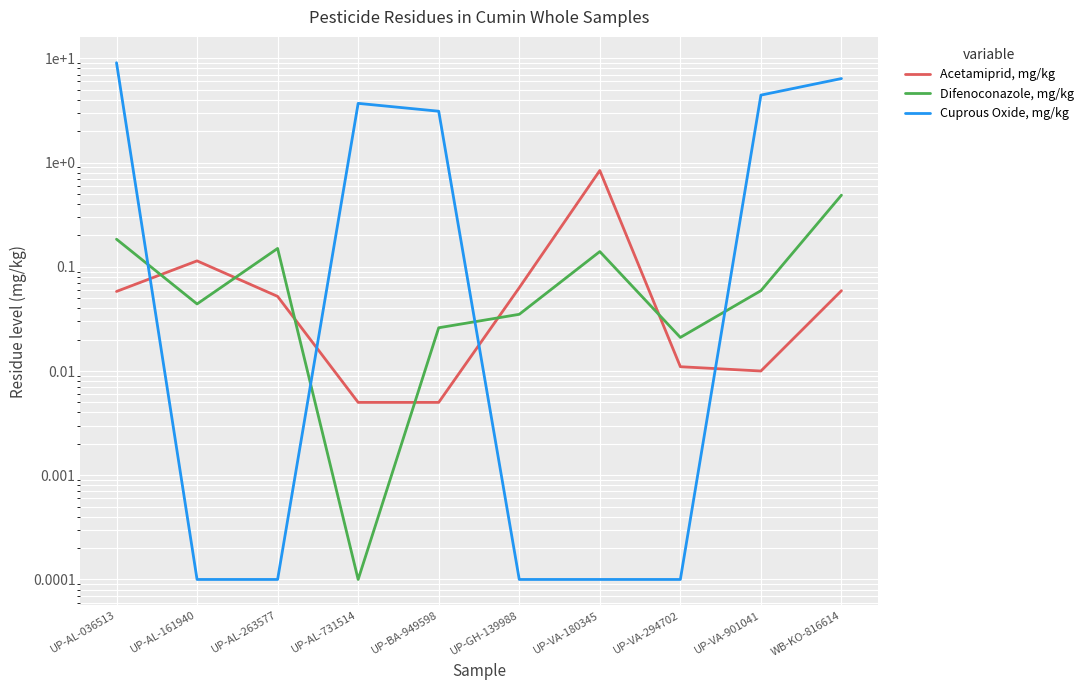

How many interior local valleys does the Difenoconazole, mg/kg series have?

3